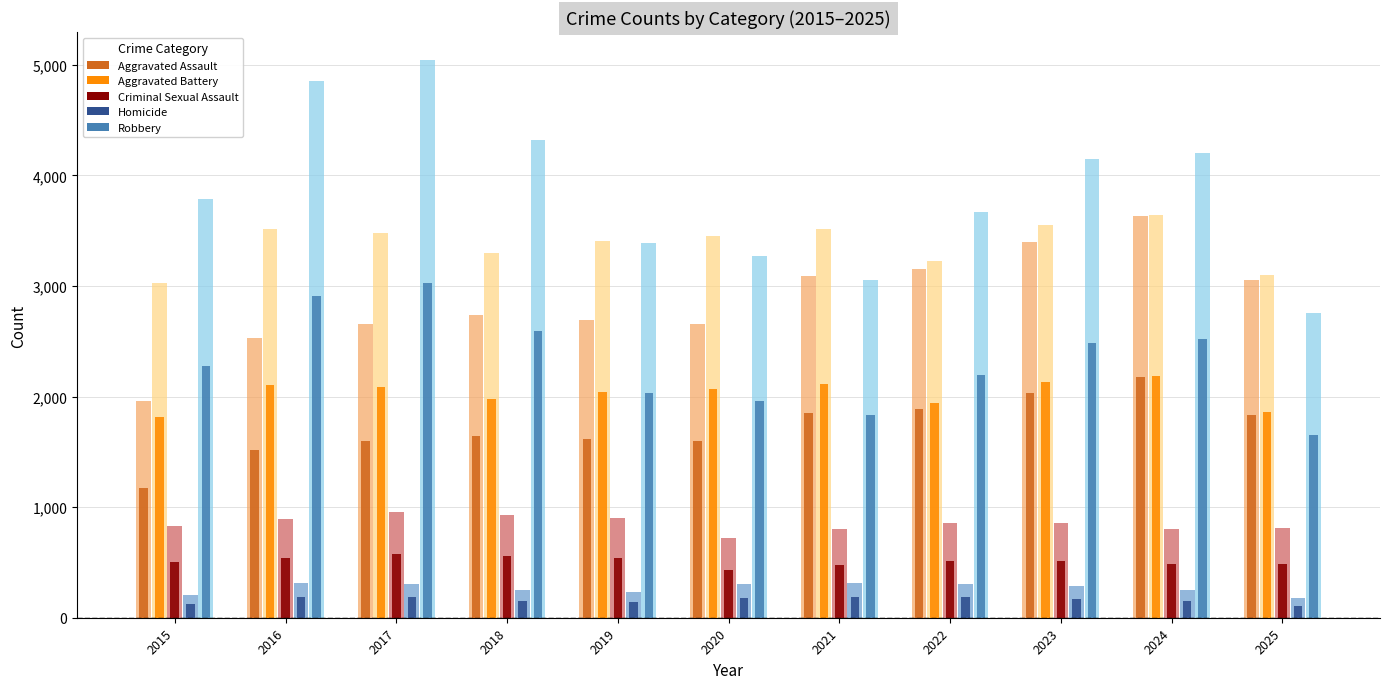

What is the total value across all series at 2023?

7342.8